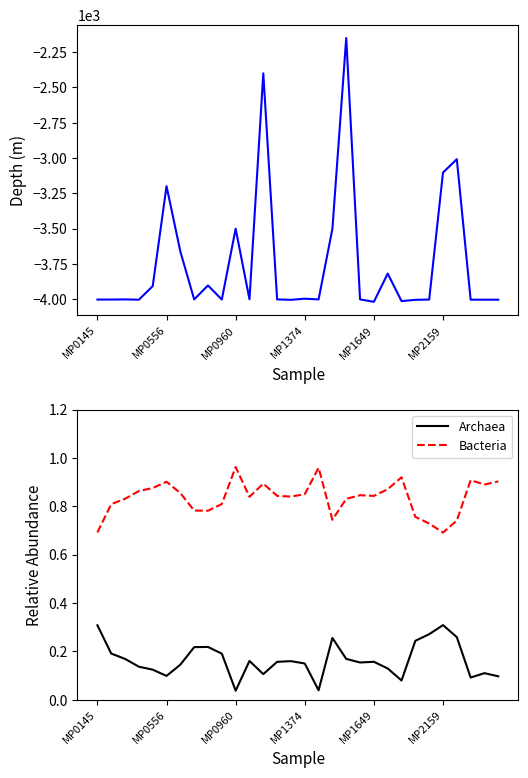

The value of Bacteria at MP1649 is 0.4. True or false?

False